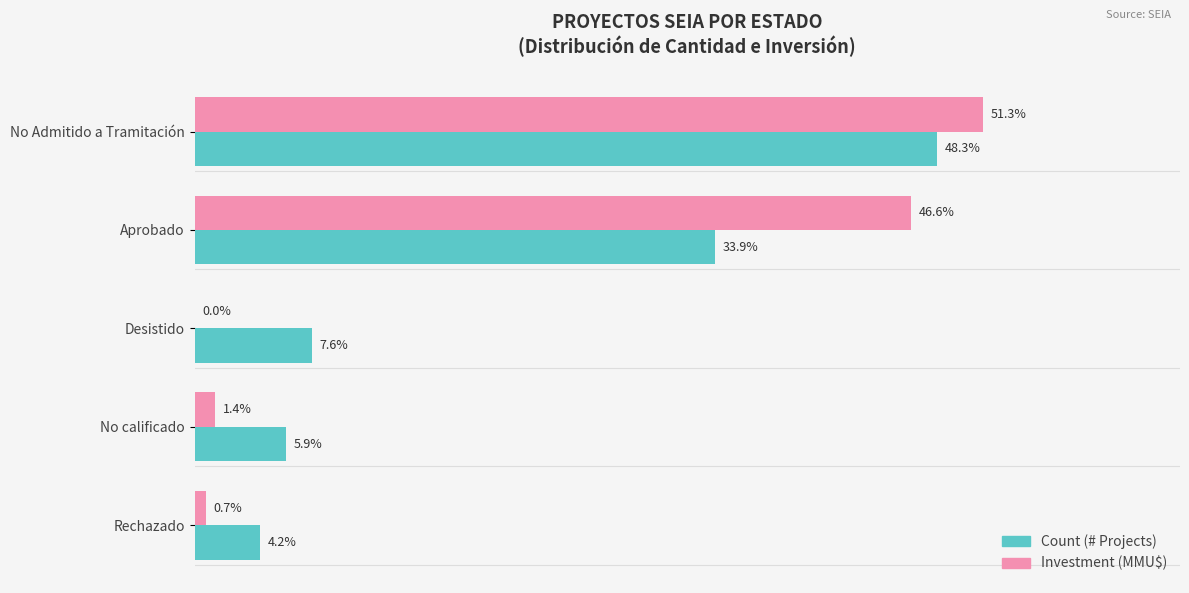

Is the value of Investment (MMU$) at Desistido greater than the value of Count (# Projects) at Aprobado?

No